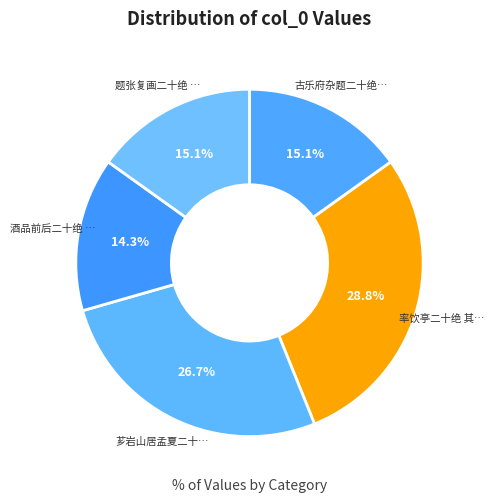

Which category has the smallest portion of the pie?

酒品前后二十绝 其五